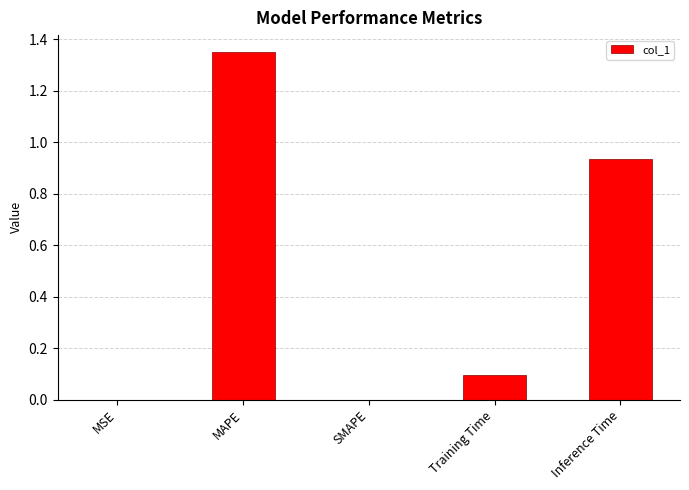

What is the sum of all values?

2.4